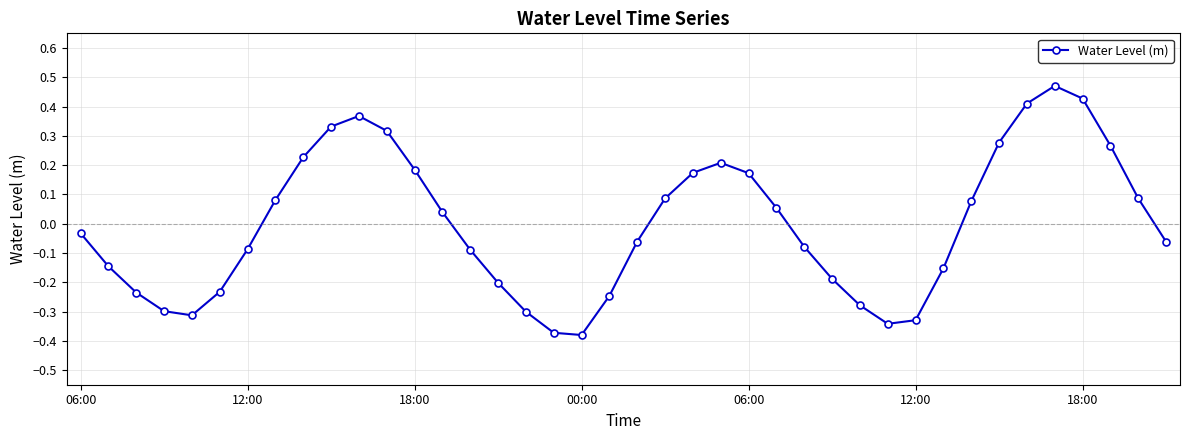

What is the difference between the maximum and second lowest values?

0.8